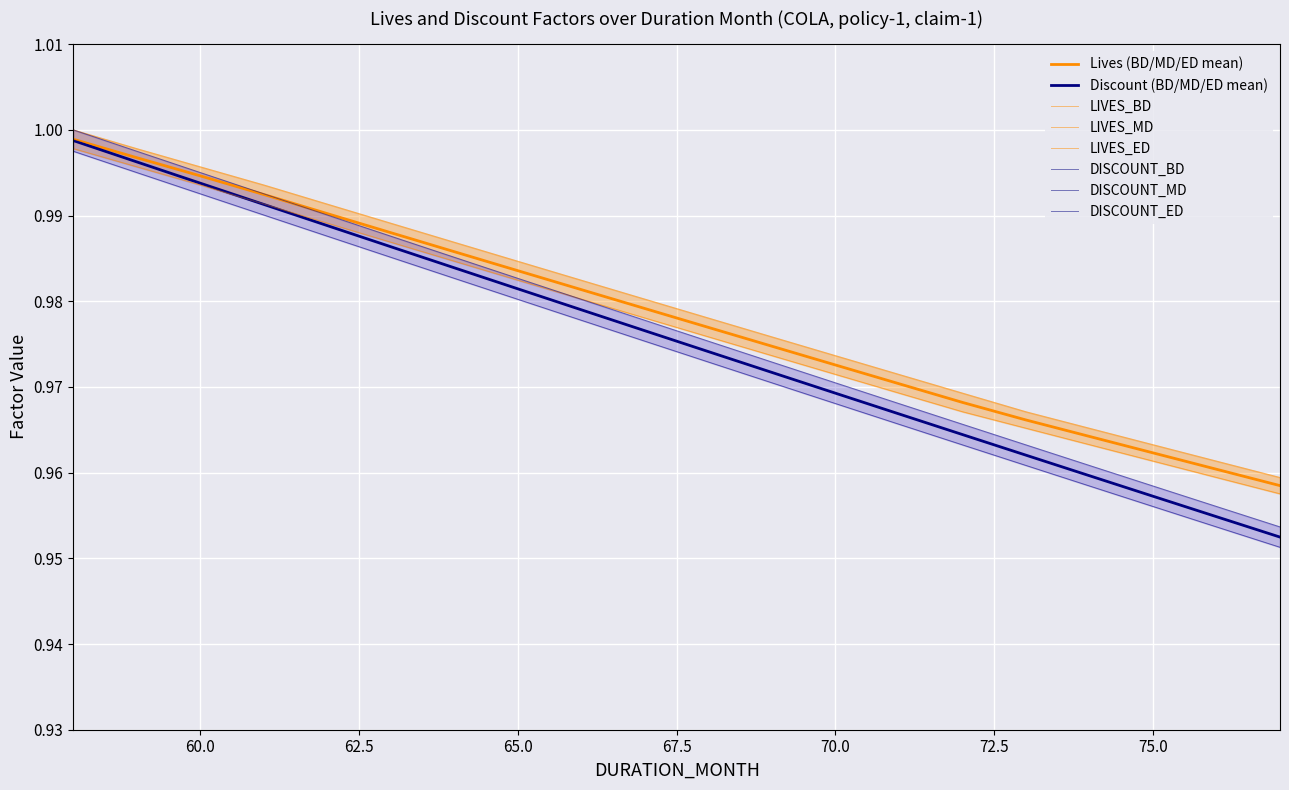

How many lines are shown in the chart?

6